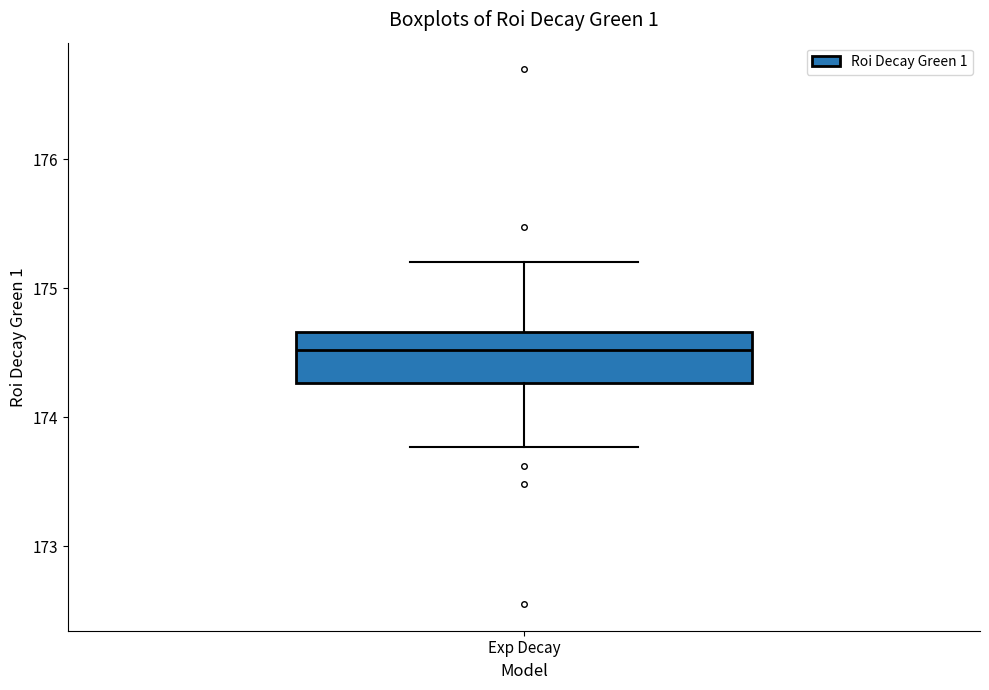

Read this box plot against the y-axis: the position of the median line, the range covered by the box, and the ends of both whiskers. The values are not printed on the chart, so give them approximately, as read against the axis.

median 174.5, box 174.3 to 174.7, whiskers 173.8 to 175.2